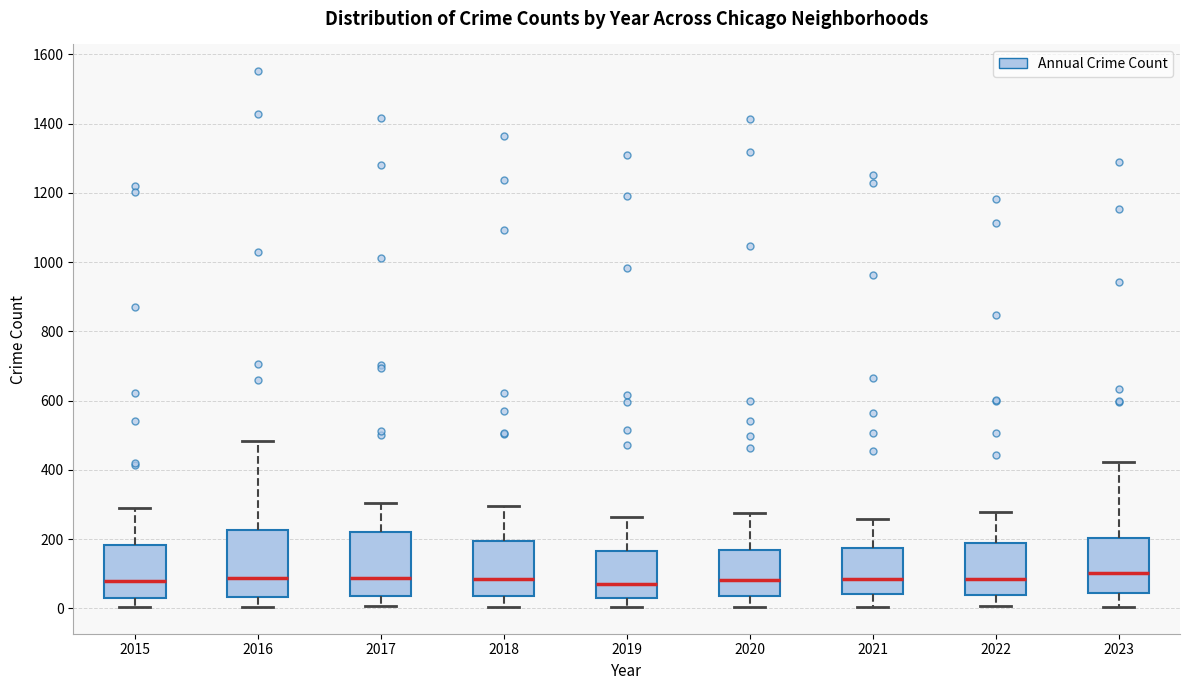

Reading left to right, transcribe this box plot: for each box, give where its median line is, the range the box spans, and where its two whiskers end, as read against the y-axis. The values are not printed on the chart, so give them approximately, as read against the axis.

2015: median 80, box 40 to 180, whiskers 0 to 280
2016: median 80, box 40 to 220, whiskers 0 to 480
2017: median 80, box 40 to 220, whiskers 0 to 300
2018: median 80, box 40 to 200, whiskers 0 to 300
2019: median 80, box 20 to 160, whiskers 0 to 260
2020: median 80, box 40 to 160, whiskers 0 to 280
2021: median 80, box 40 to 180, whiskers 0 to 260
2022: median 80, box 40 to 180, whiskers 0 to 280
2023: median 100, box 40 to 200, whiskers 0 to 420